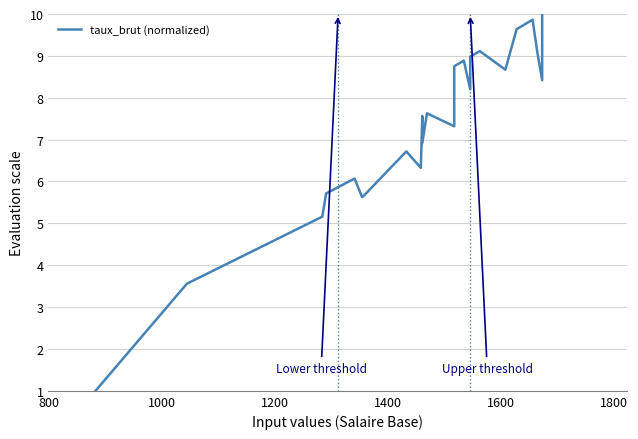

What position from the left is 1200?

3